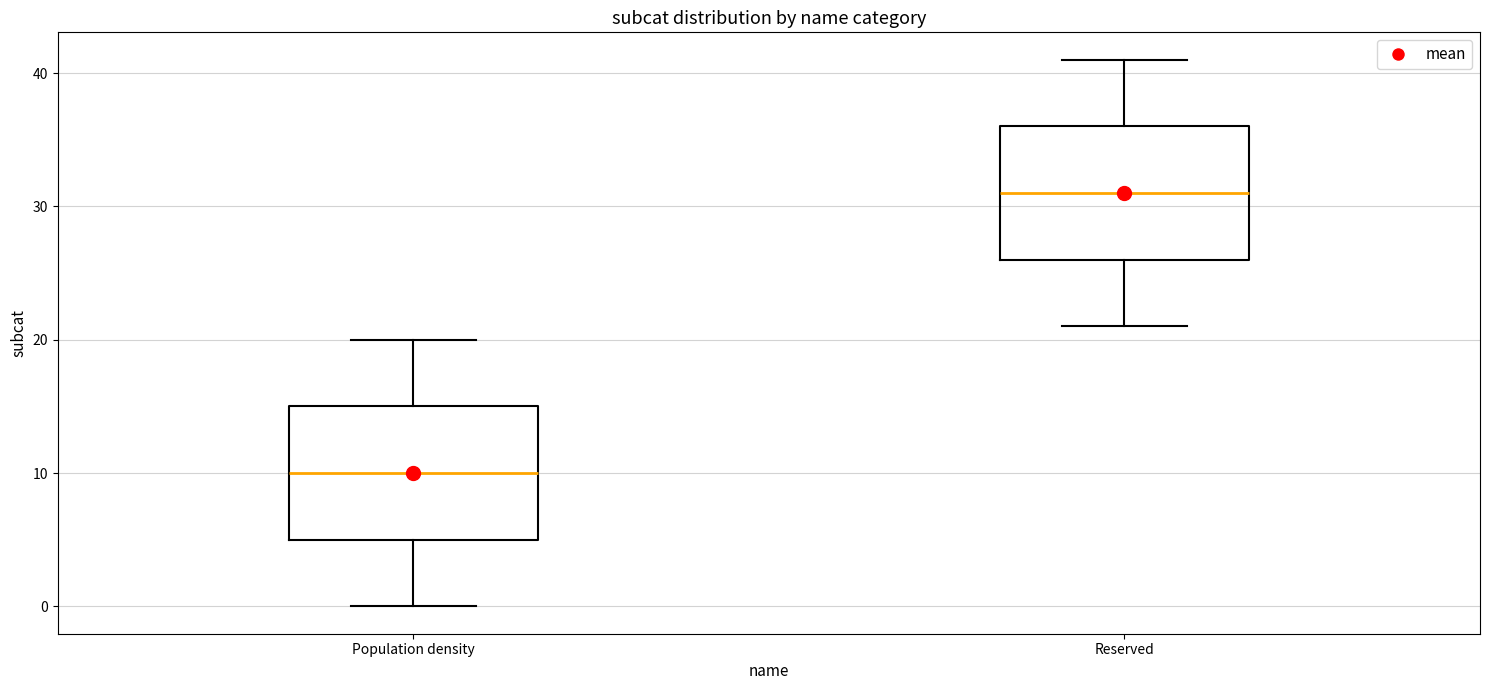

Where is the upper edge of the box for Reserved on the y-axis? The values are not printed on the chart, so give them approximately, as read against the axis.

36